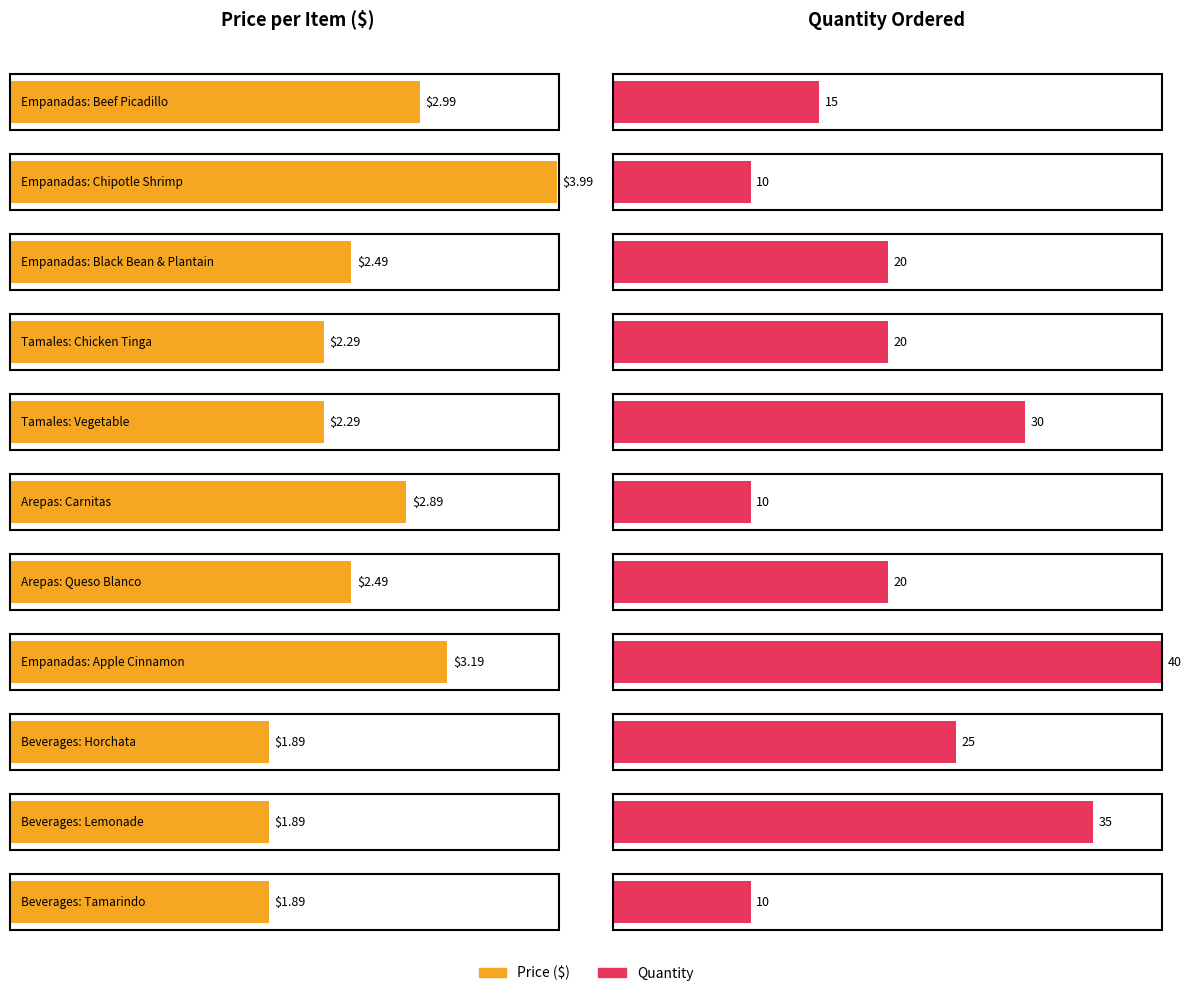

What is the label of the 4th bar from the left?

Tamales: Chicken Tinga